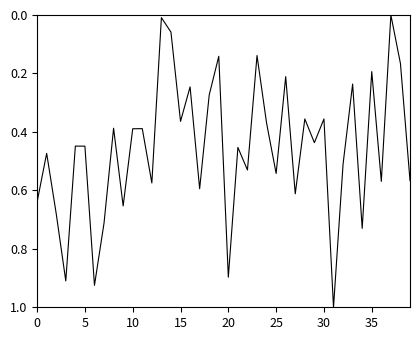

How many distinct data groups are displayed?

1